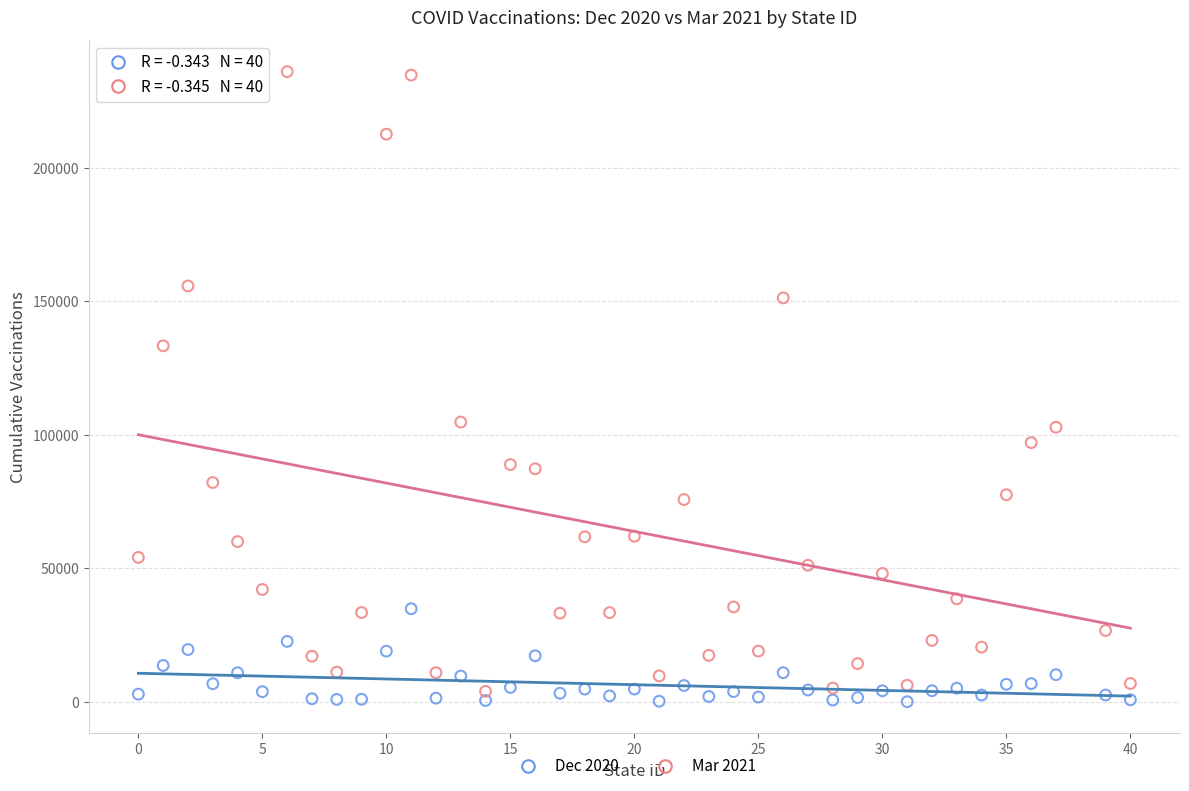

Across all data points, what is the range of X values (max minus min)?

40